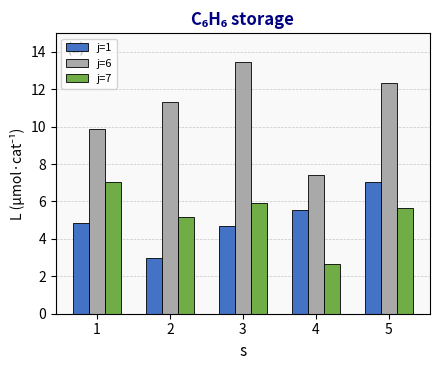

Between 3 and 5, which series saw the biggest shift?

j=1